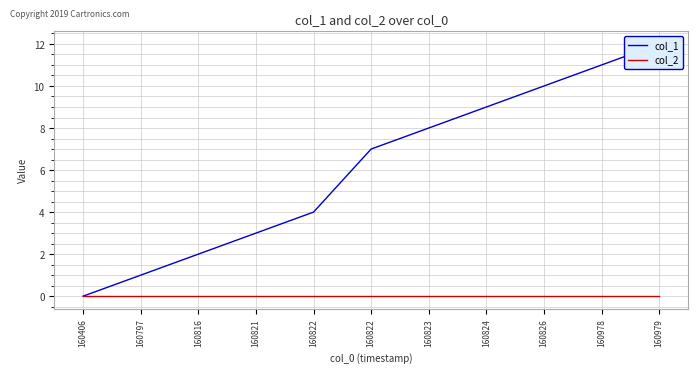

Does the chart display data point markers on the line(s)?

No